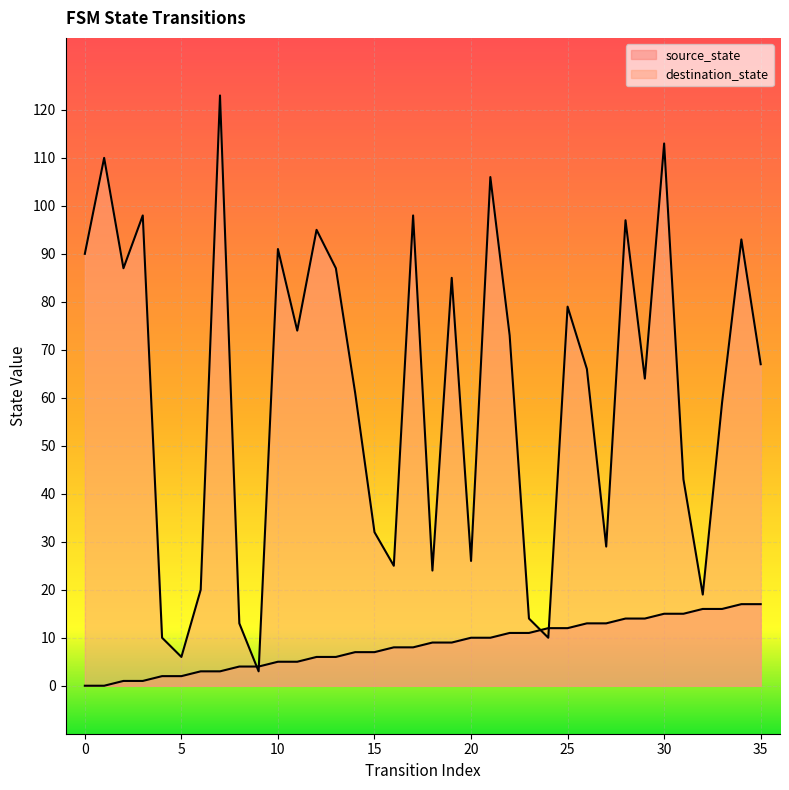

Which series ends up on top after the final intersection of destination_state and source_state?

destination_state